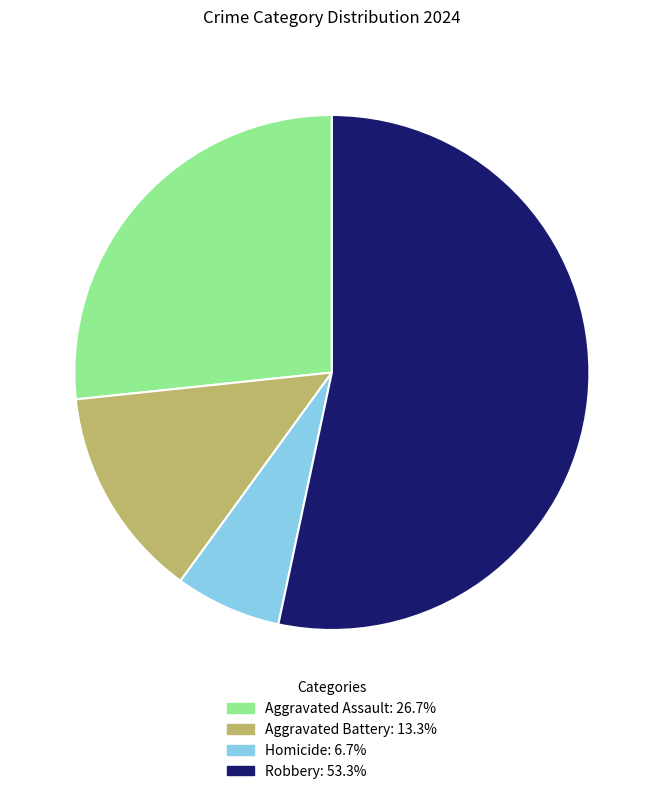

What is the majority slice?

Robbery